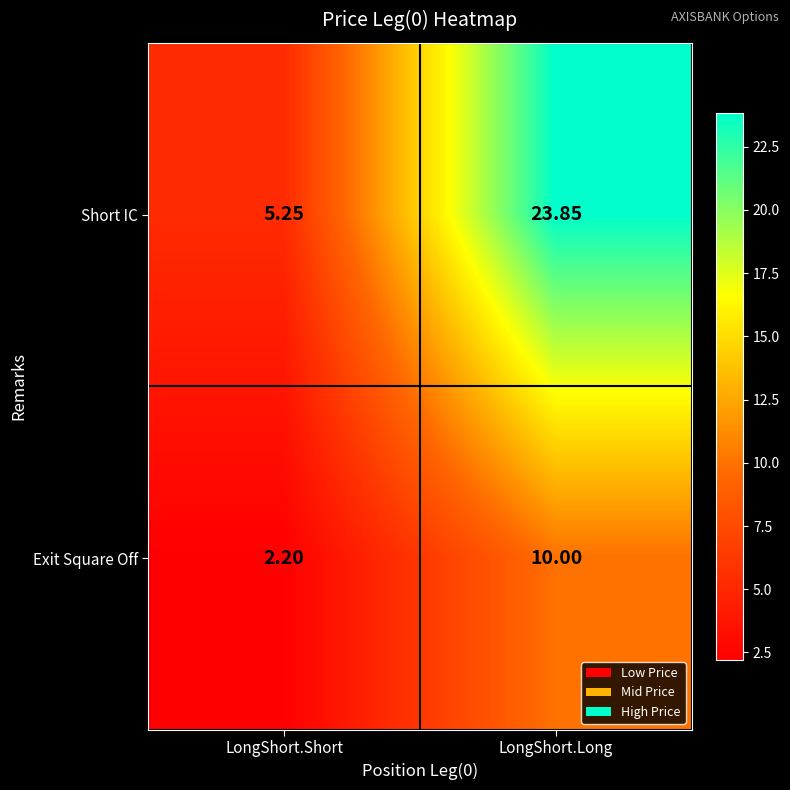

Where is Exit Square Off nearest to the value 6?

LongShort.Short